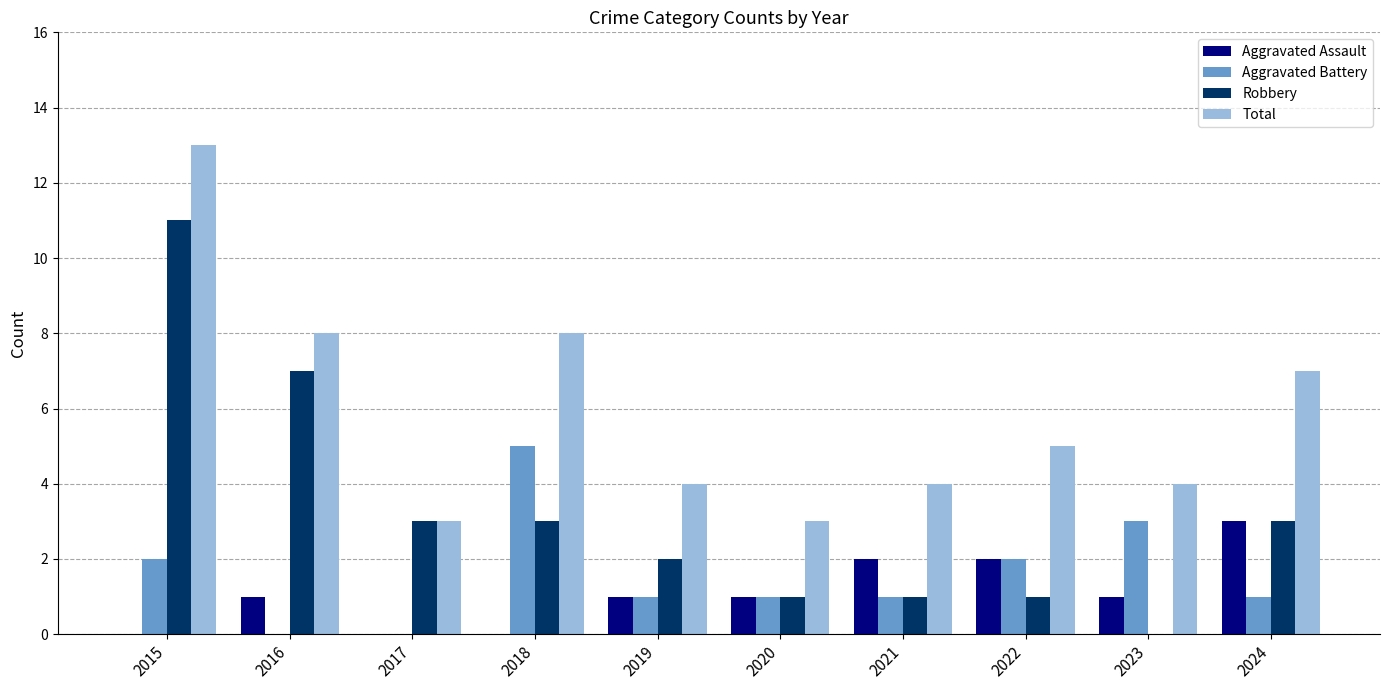

The value of Total at 2021 is 4. True or false?

True